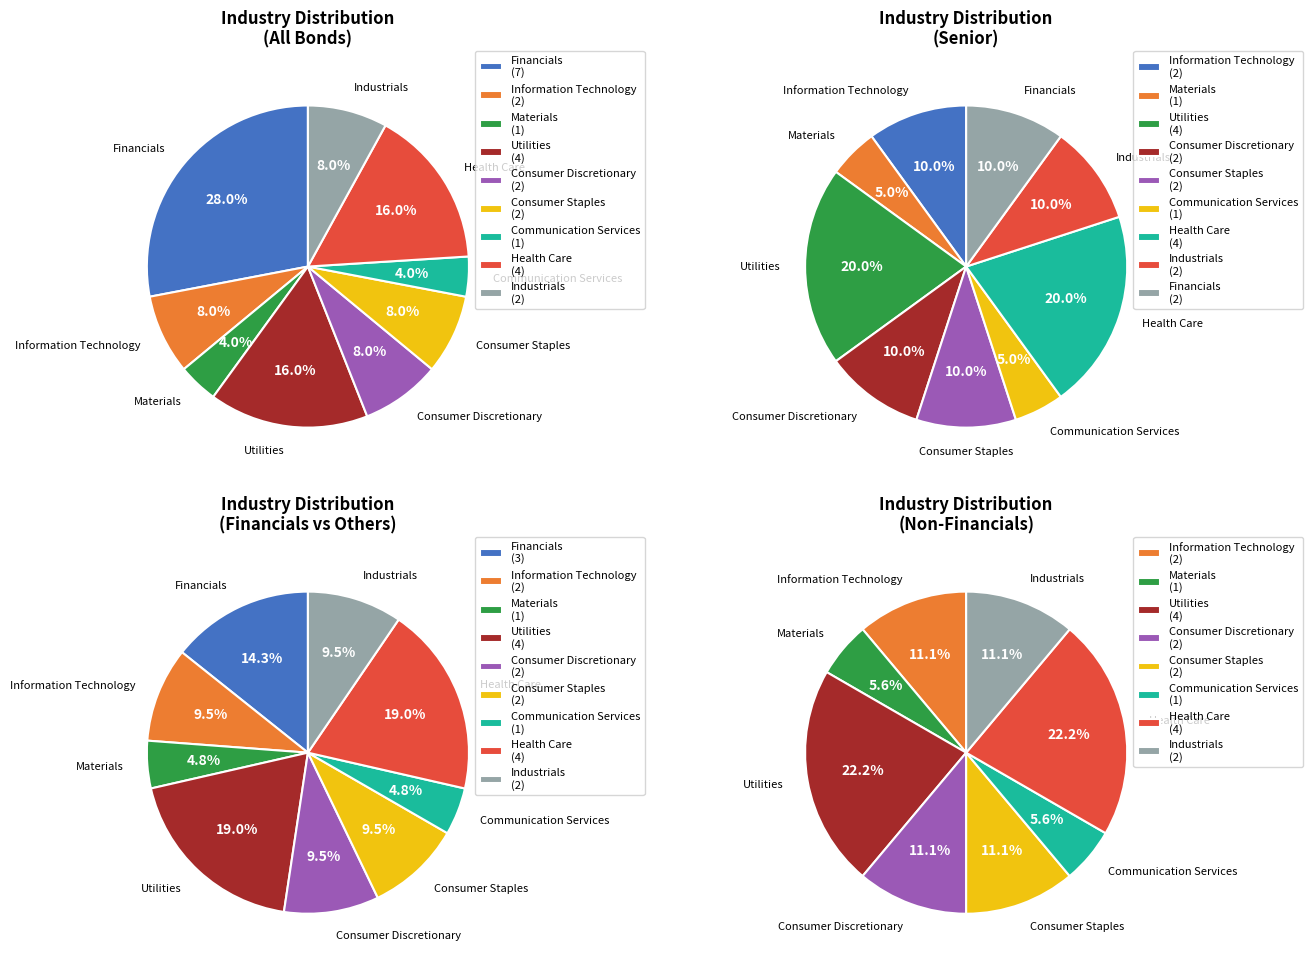

What percentage is the Utilities slice, to the nearest percent?

16%